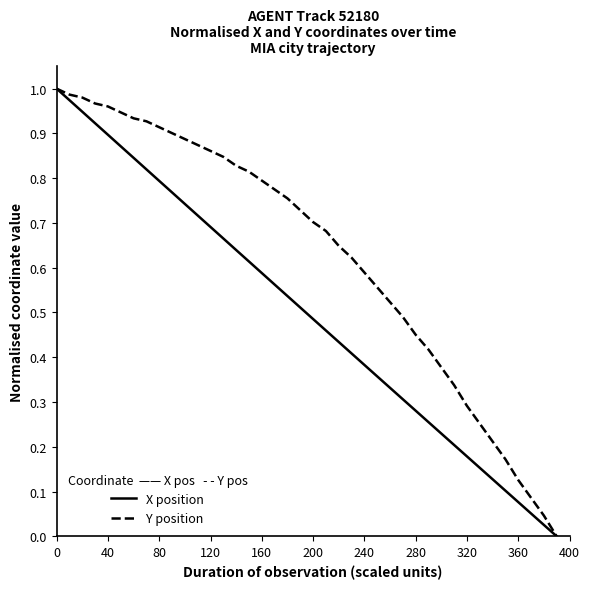

Rank the series by their average value, from lowest to highest.

X position, Y position